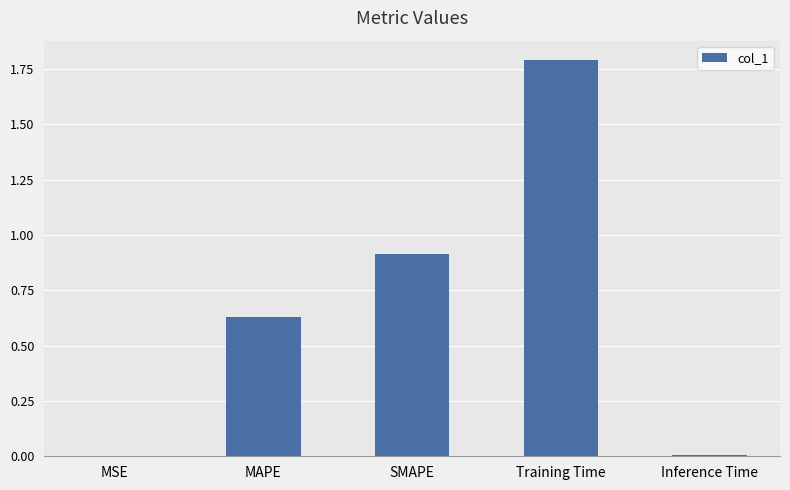

What is the change in value from SMAPE to Training Time?

+0.9